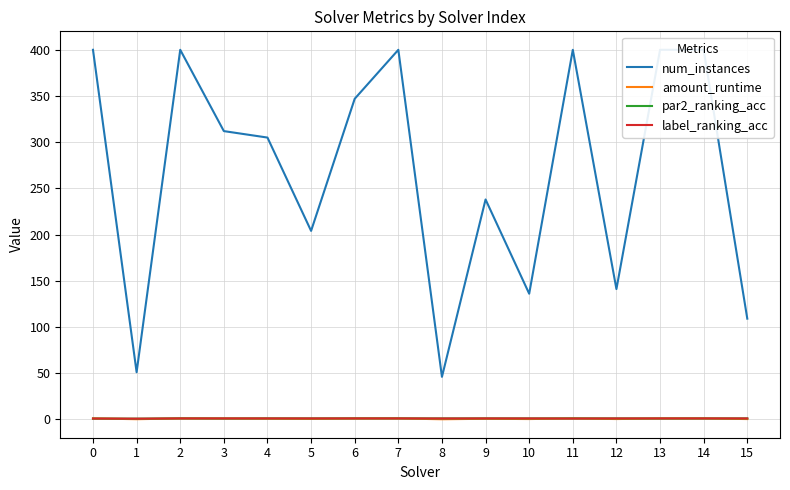

At which label is label_ranking_acc closest to 0?

1